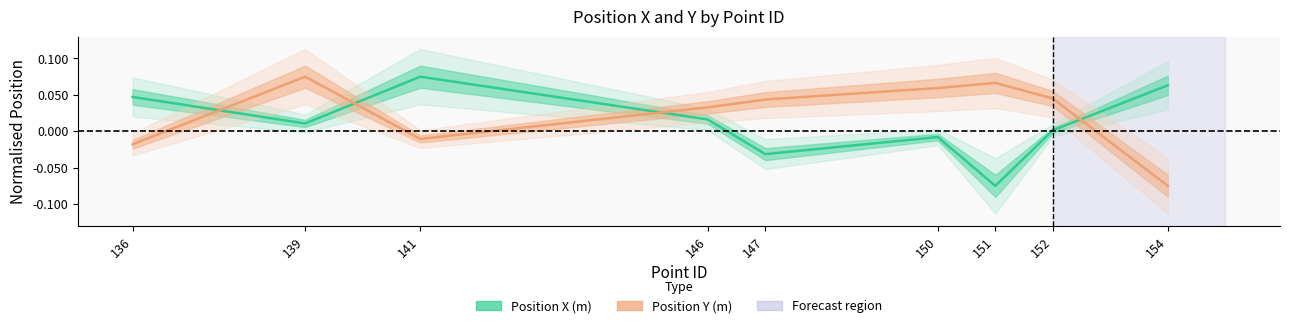

Reading right to left, what are all the values shown in this chart?

Position X (m): 0.1	0.0	-0.1	-0.0	-0.0	0.0	0.1	0.0	0.0
Position Y (m): -0.1	0.0	0.1	0.1	0.0	0.0	-0.0	0.1	-0.0